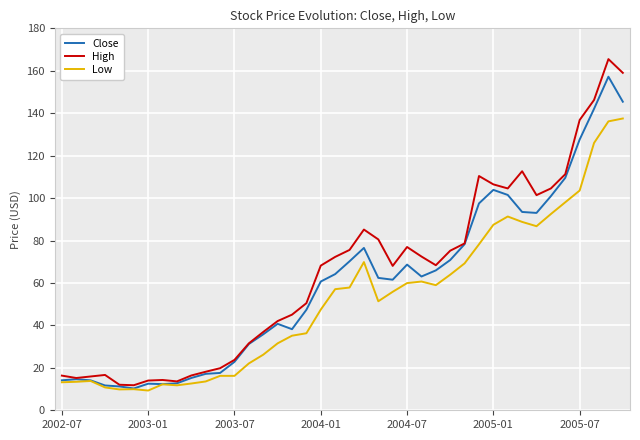

Which series has the widest spread of values?

High